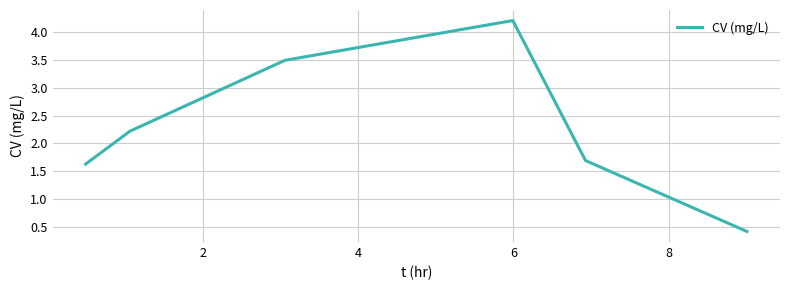

True or false: there are more than 1 points higher than both neighbors.

False